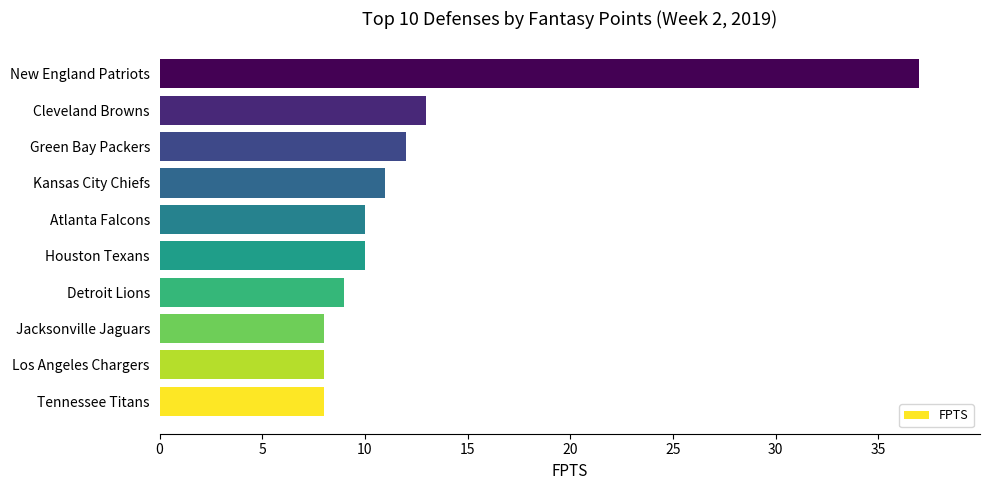

Does the chart contain any negative values?

No